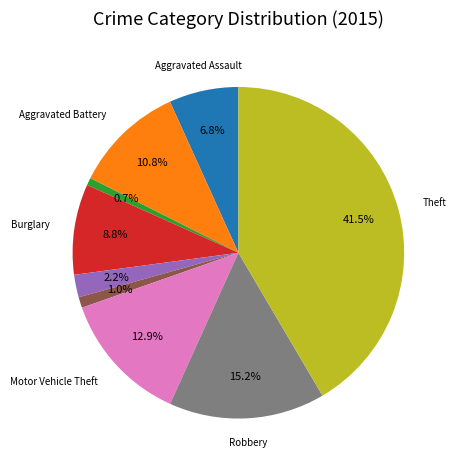

How many slices are in this pie chart?

9